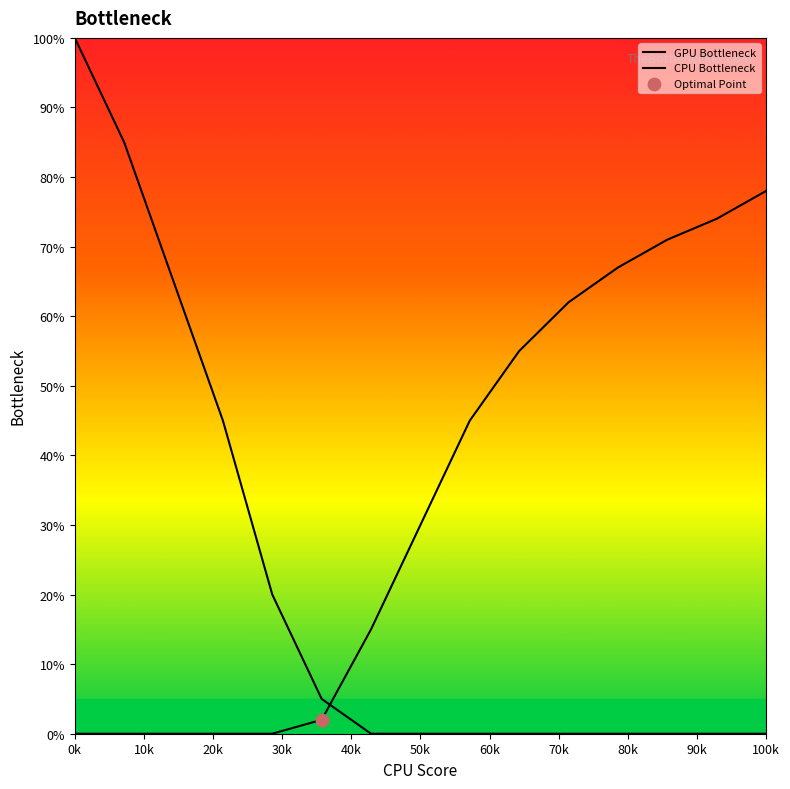

How many lines are shown in the chart?

2